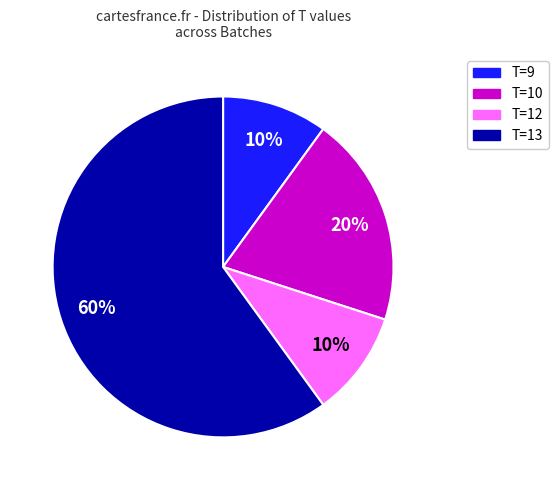

Approximately how many times larger is the value at T=9 compared to T=10?

0.5